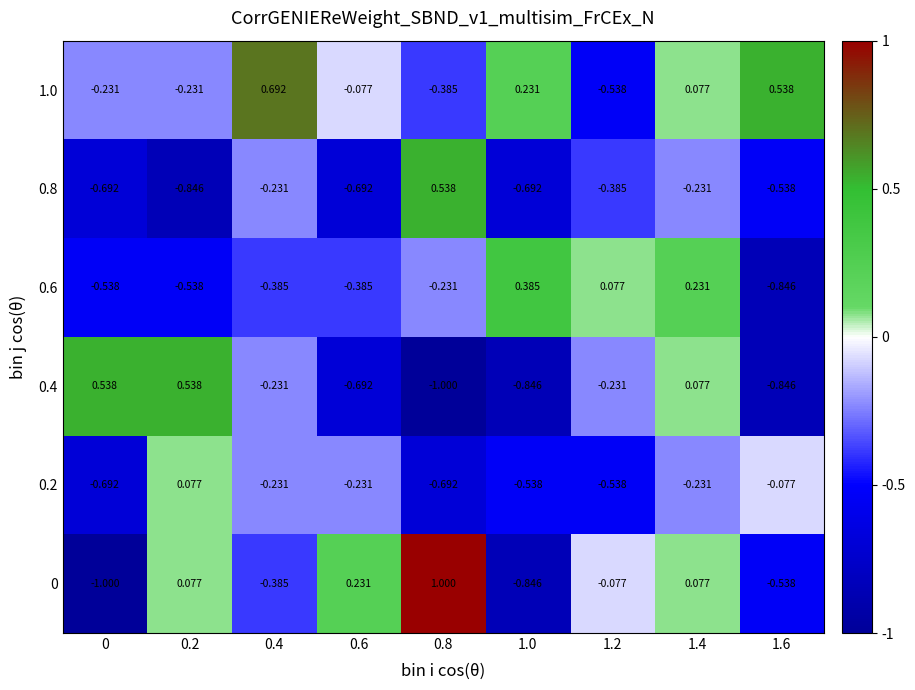

Is the value of 0.8 at 1.6 greater than the value of 1.0 at 1.0?

No